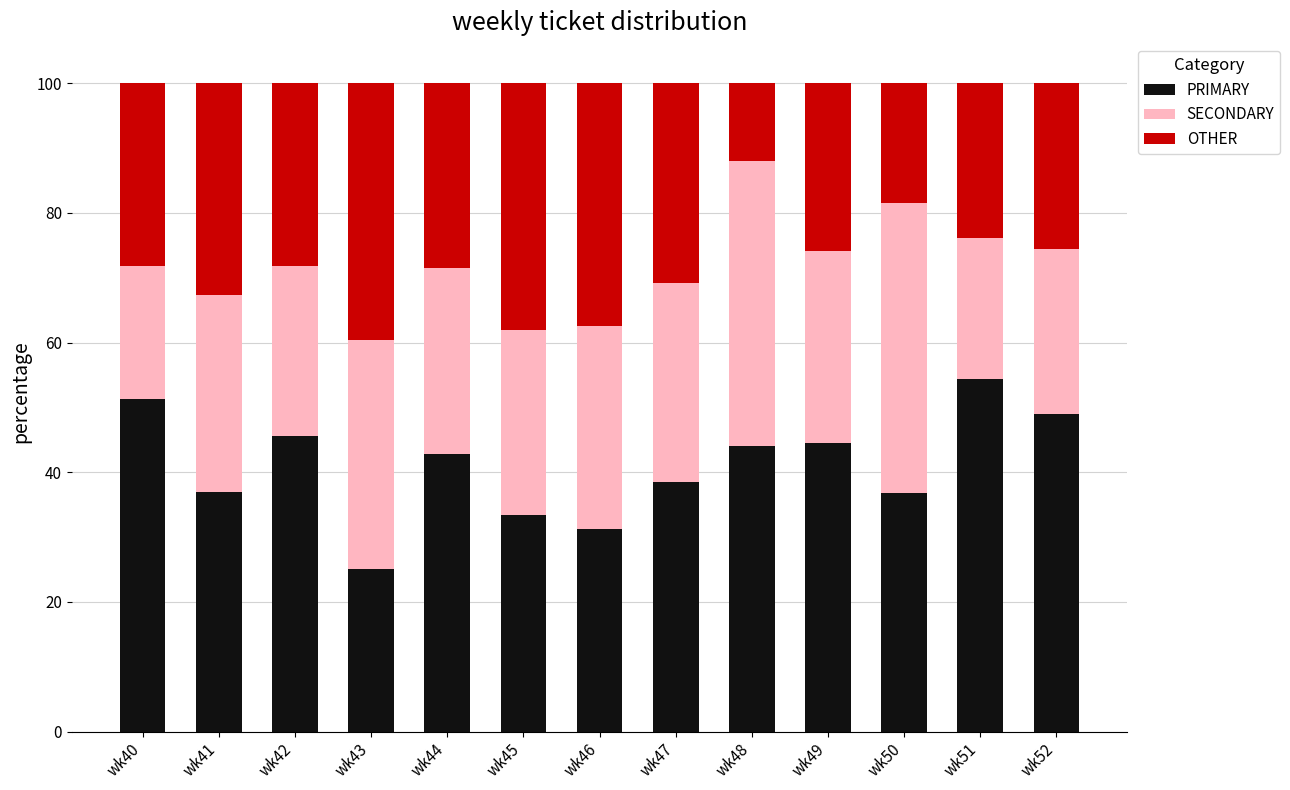

True or false: PRIMARY has a value of 85.6 at wk51.

False